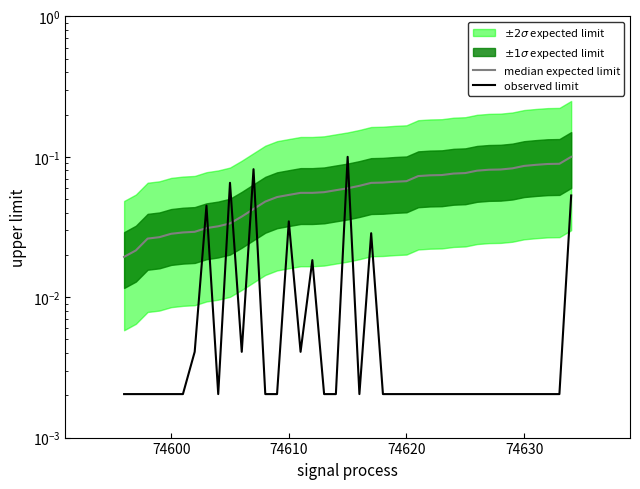

Does the chart have visible grid lines?

No